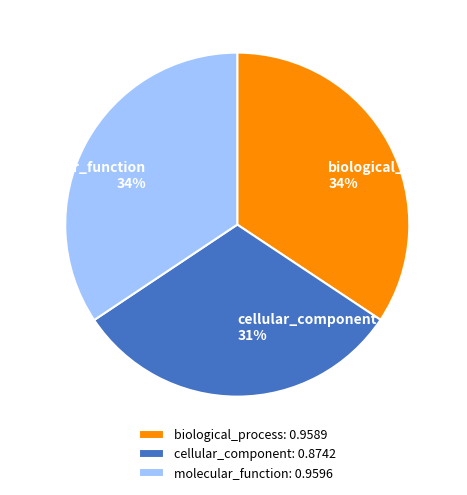

Is it true that cellular_component is 22% of the pie?

False